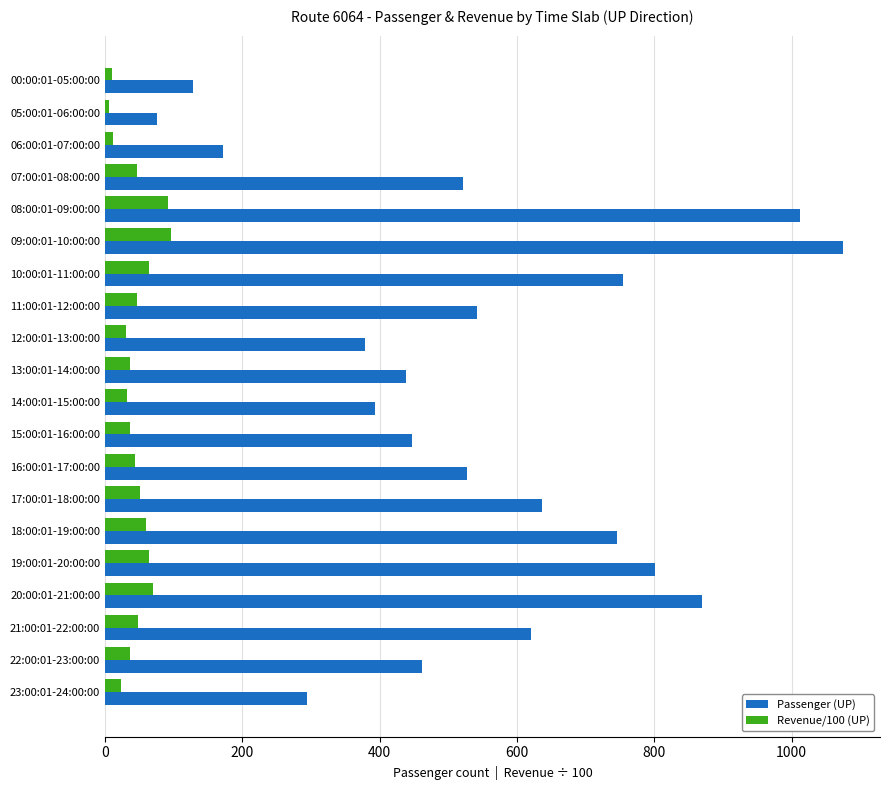

Rank the series by their average value, from highest to lowest.

Passenger (UP), Revenue/100 (UP)